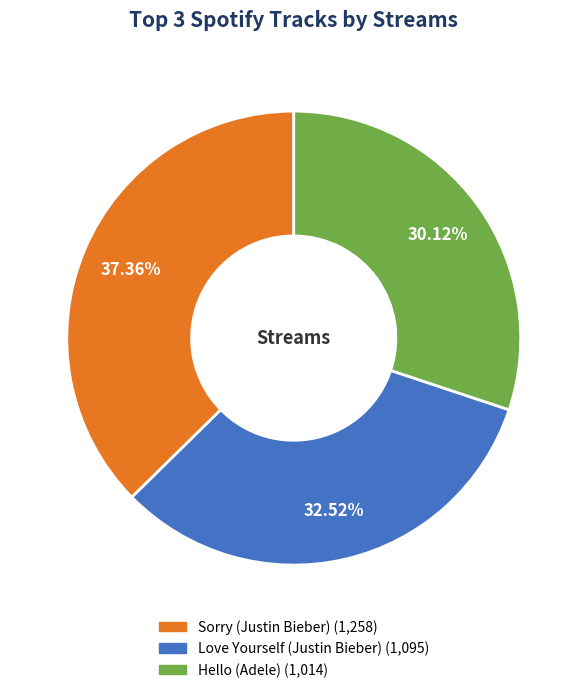

Combined, do Sorry (Justin Bieber) and Hello (Adele) account for over 50%?

Yes